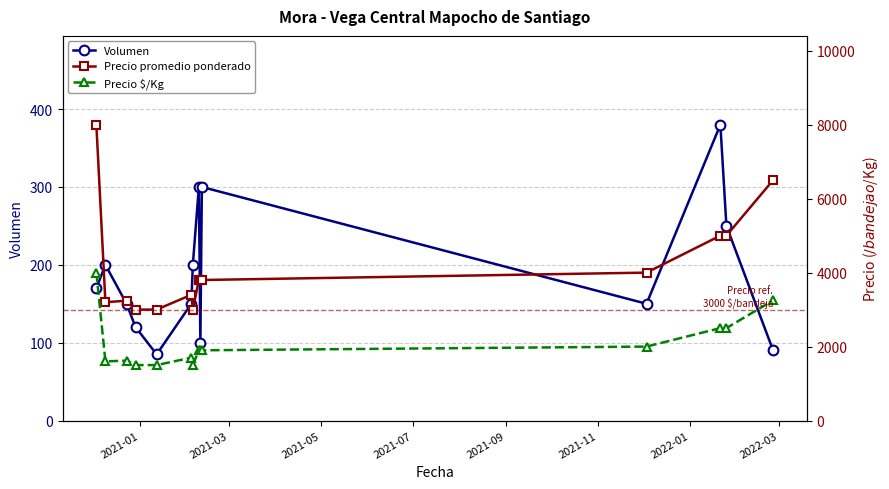

What is the greatest value displayed?

8000